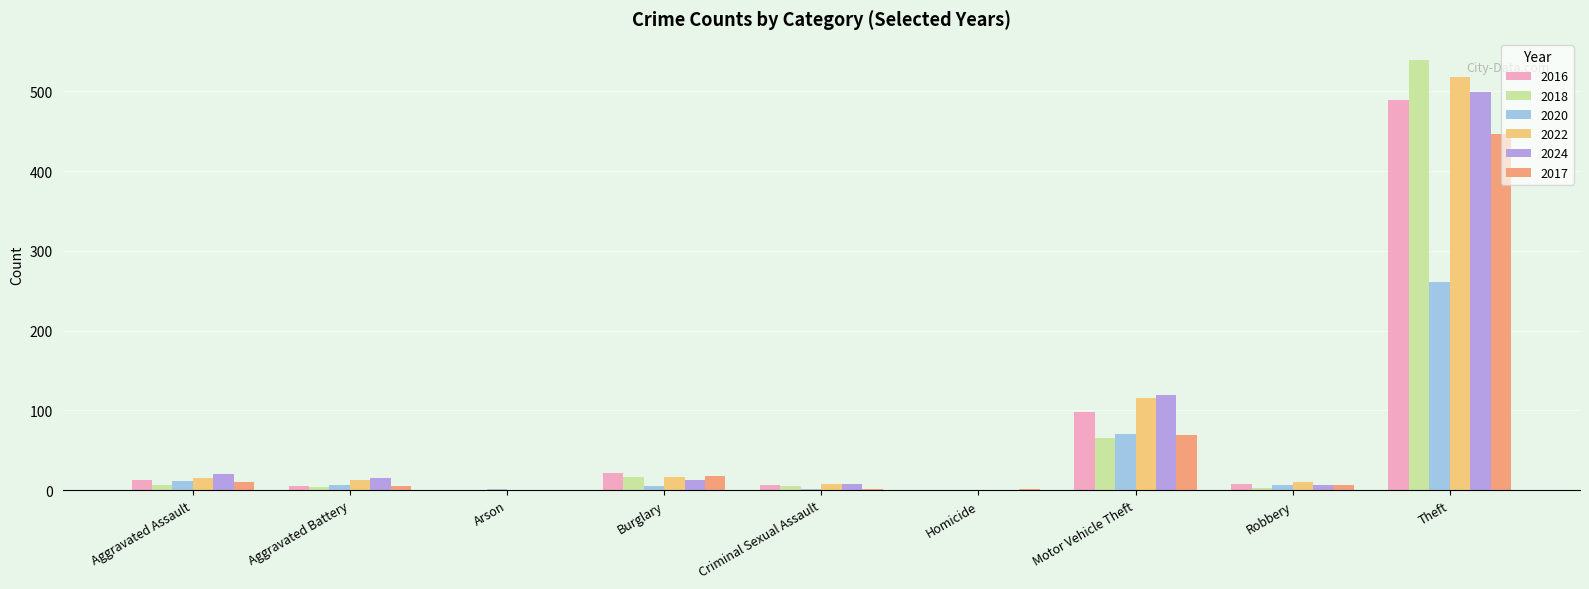

What are all the series names shown in the legend?

2016, 2018, 2020, 2022, 2024, 2017